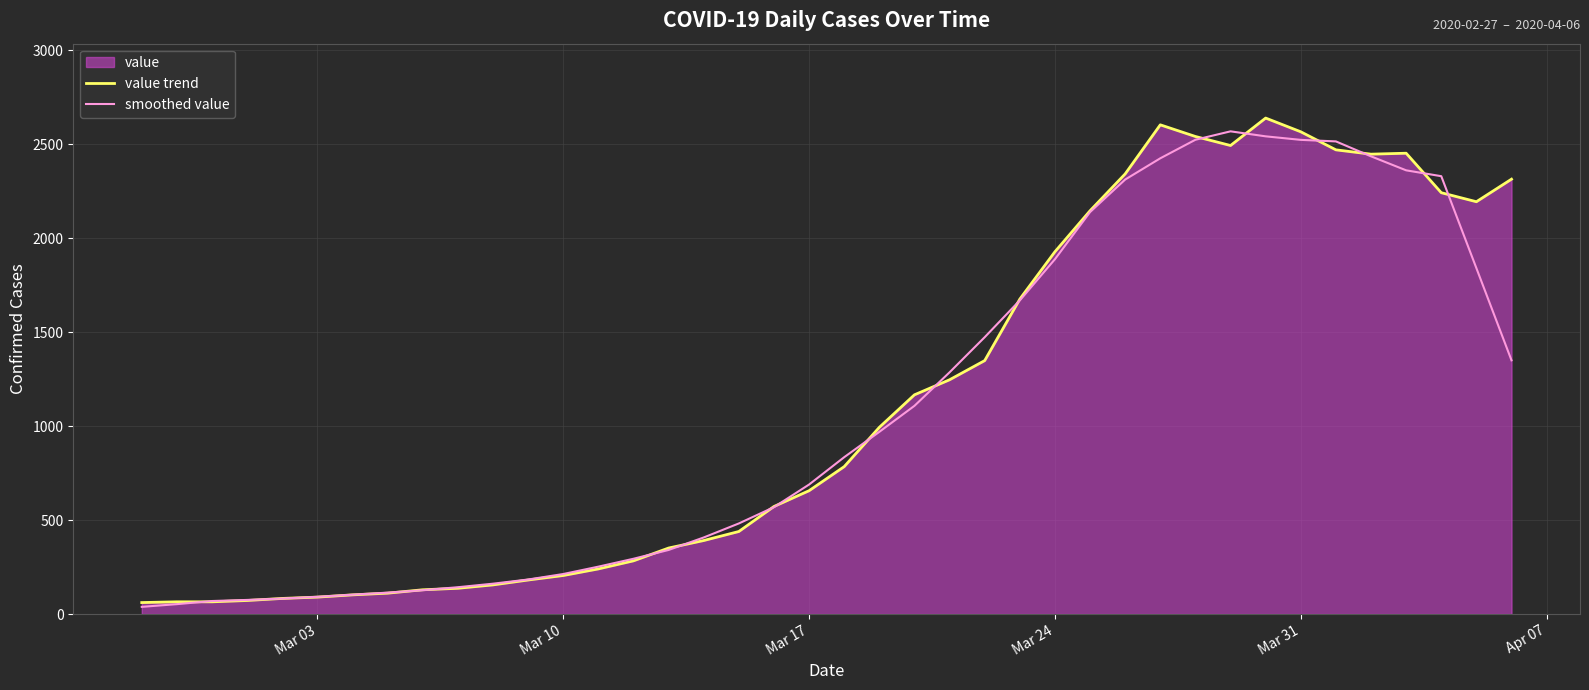

Reading left to right, list all the values displayed in this chart.

value trend: 61.0	65.0	65.0	72.0	83.0	90.0	102.0	111.0	129.0	137.0	155.0	181.0	205.0	240.0	283.0	351.0	391.0	439.0	572.0	656.0	784.0	993.0	1166.0	1246.0	1348.0	1675.0	1927.0	2145.0	2341.0	2602.0	2540.0	2492.0	2638.0	2565.0	2469.0	2446.0	2451.0	2241.0	2193.0	2313.0
smoothed value: 38.2	52.6	69.2	75.0	82.4	91.6	103.0	113.8	126.8	142.6	161.4	183.6	212.8	252.0	294.0	340.8	407.2	481.8	568.4	688.8	834.2	969.0	1107.4	1285.6	1472.4	1668.2	1887.2	2138.0	2311.0	2424.0	2522.6	2567.4	2540.8	2522.0	2513.8	2434.4	2360.0	2328.8	1839.6	1349.4